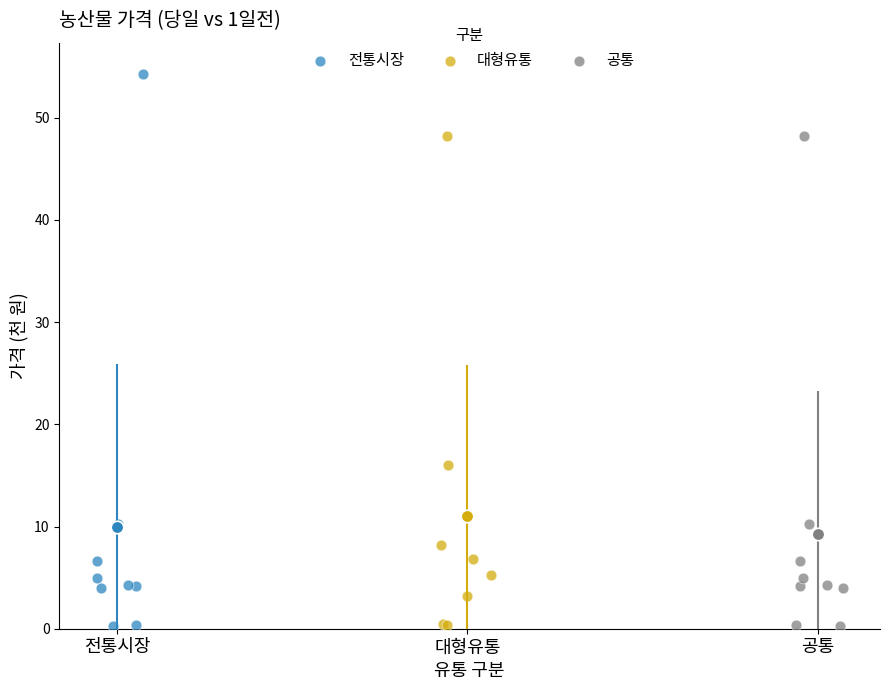

Which series contains the highest Y value?

전통시장